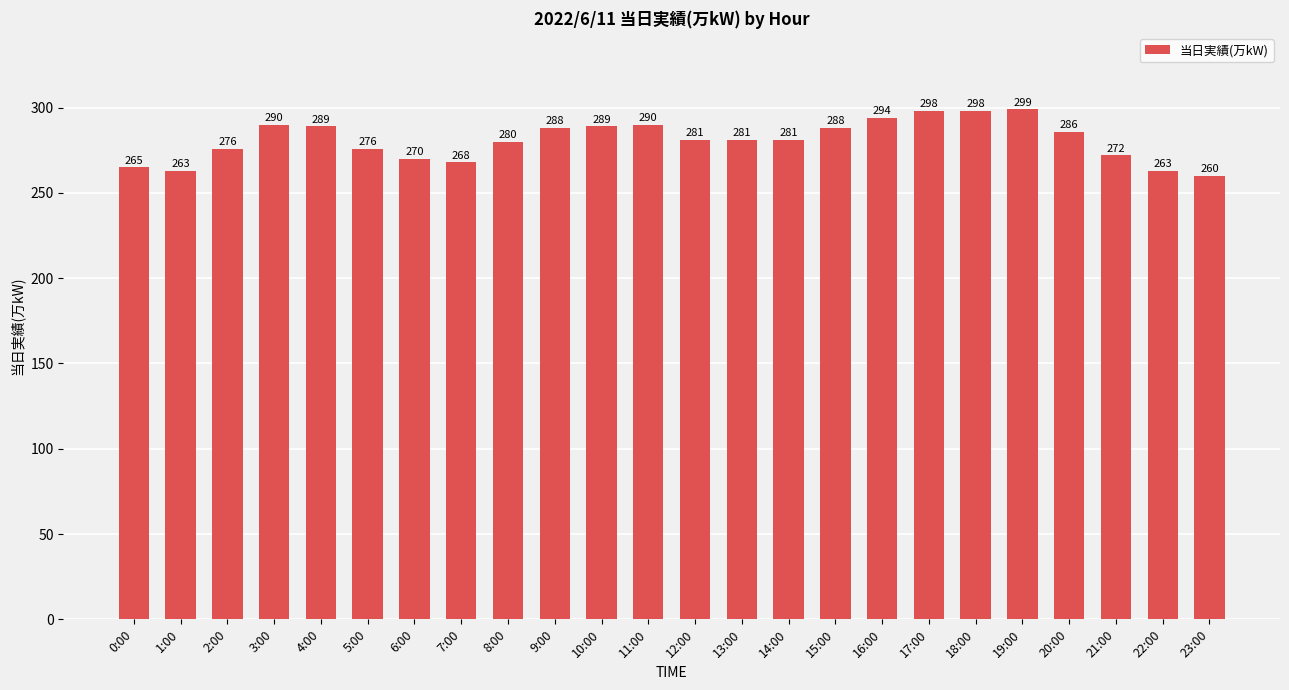

At which category does the chart reach its peak across all series?

19:00